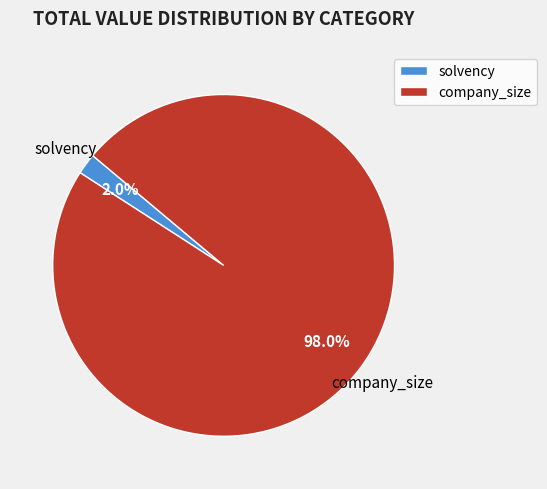

Does any single category account for the majority?

Yes